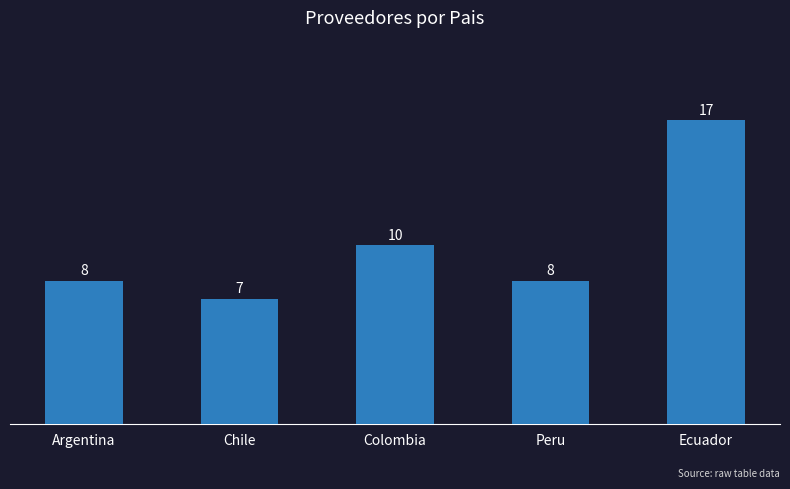

What is the label of the 2nd bar from the right?

Peru